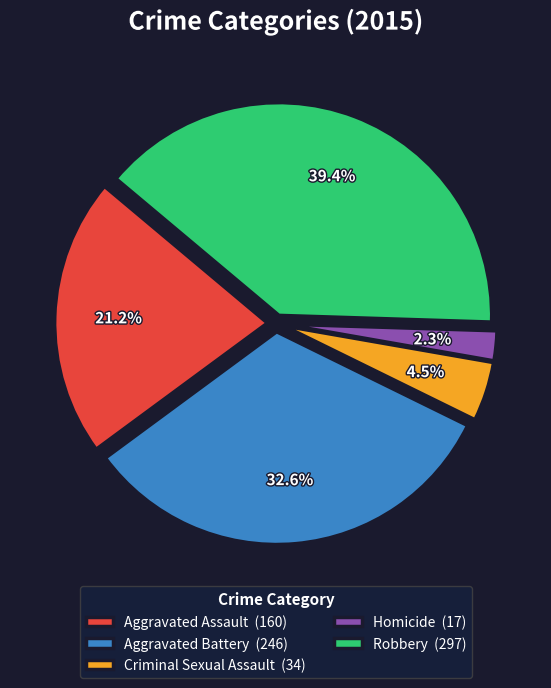

Which slice is the largest?

Robbery